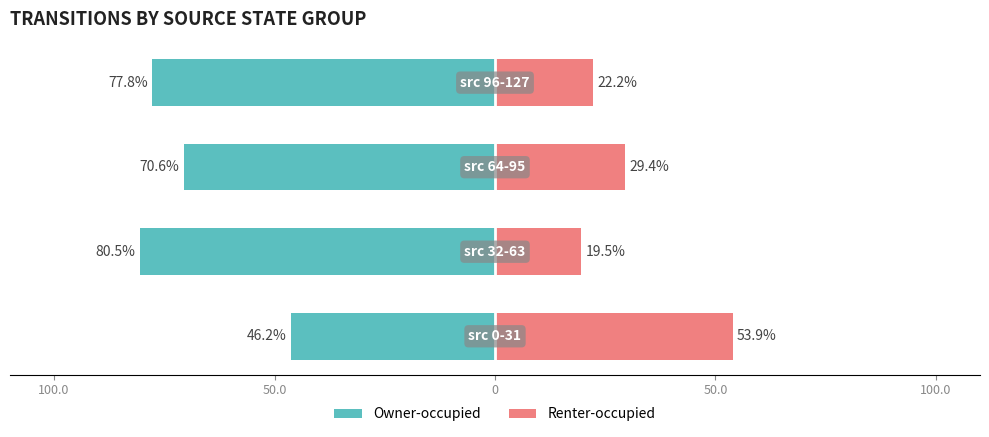

Which series changed the most between 0 and 50.0?

Owner-occupied